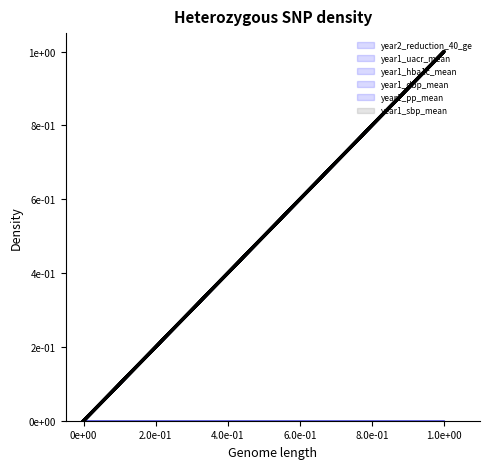

True or false: year1_hba1c_mean and year1_pp_mean cross at least once.

False